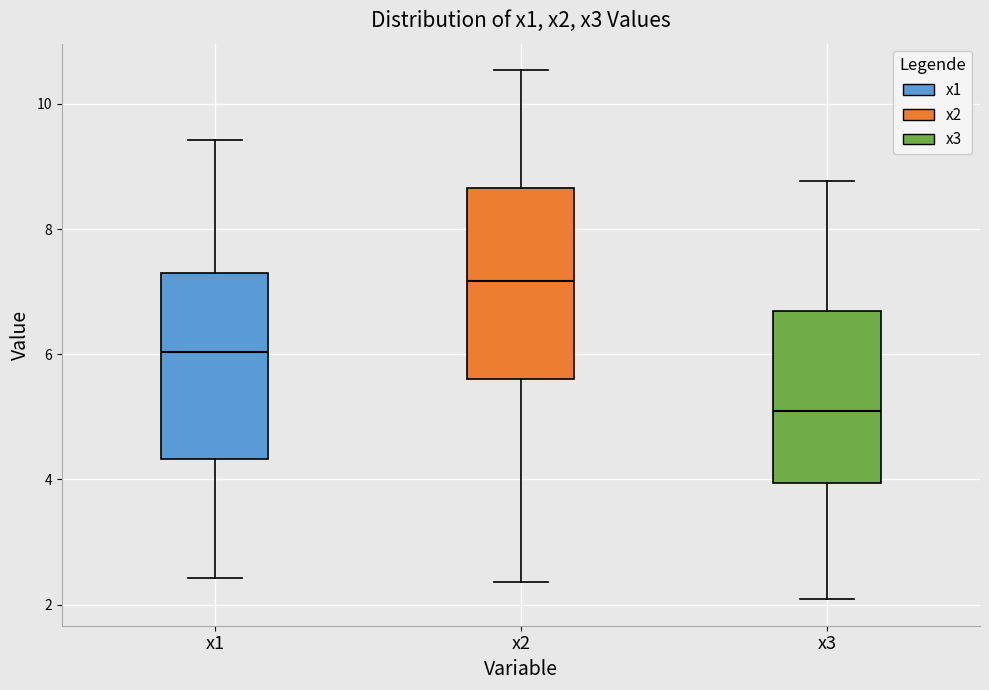

Which box's median line is the lowest?

x3